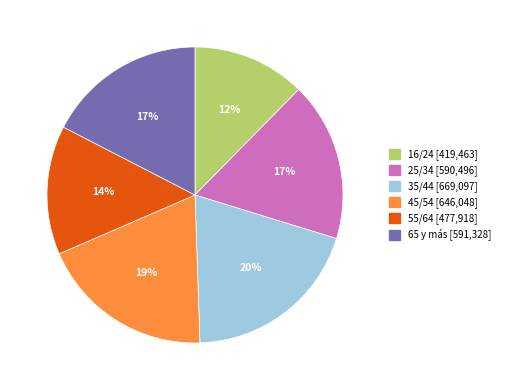

What percentage is the 65 y más slice, to the nearest percent?

17%